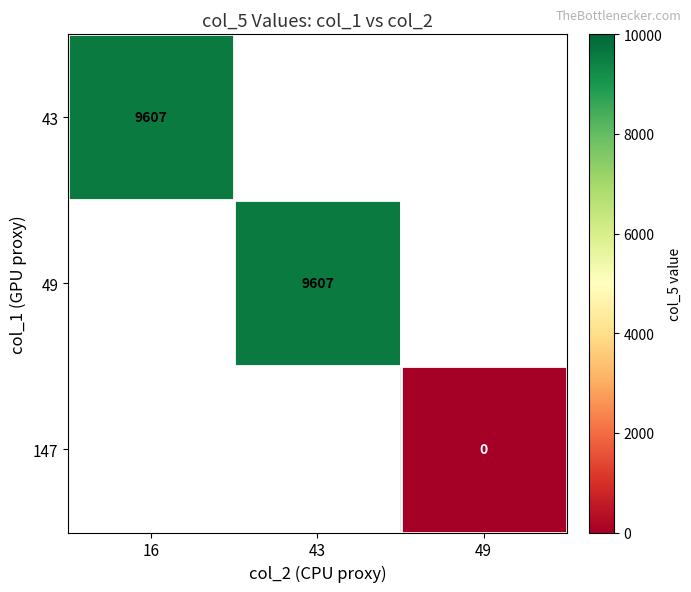

The value of 43 at 16 is 14739. True or false?

False